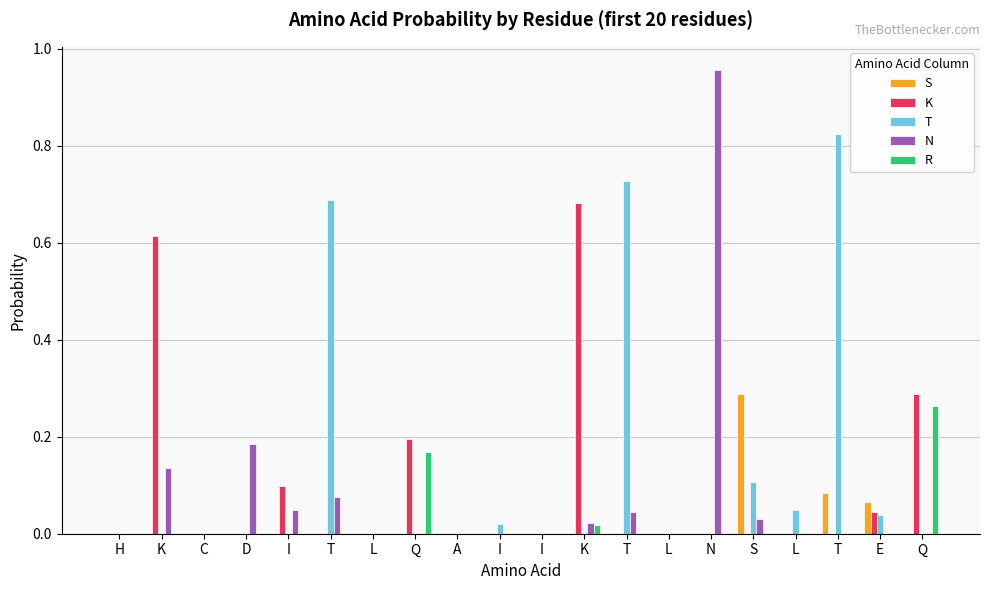

Are the bars grouped side by side (vs. stacked)?

Yes